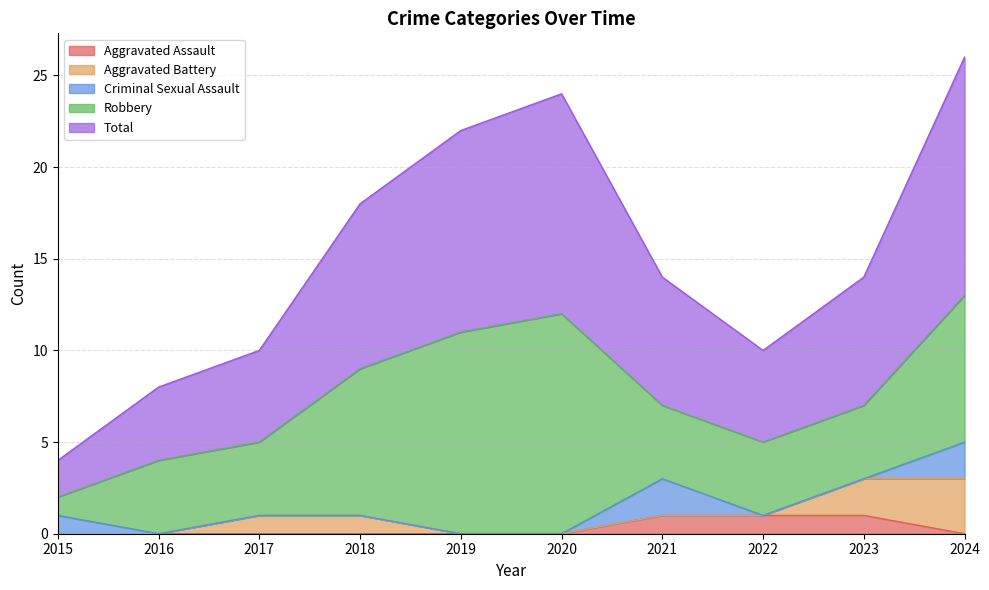

What is the sum of the Aggravated Battery values at 2024 and 2021?

3